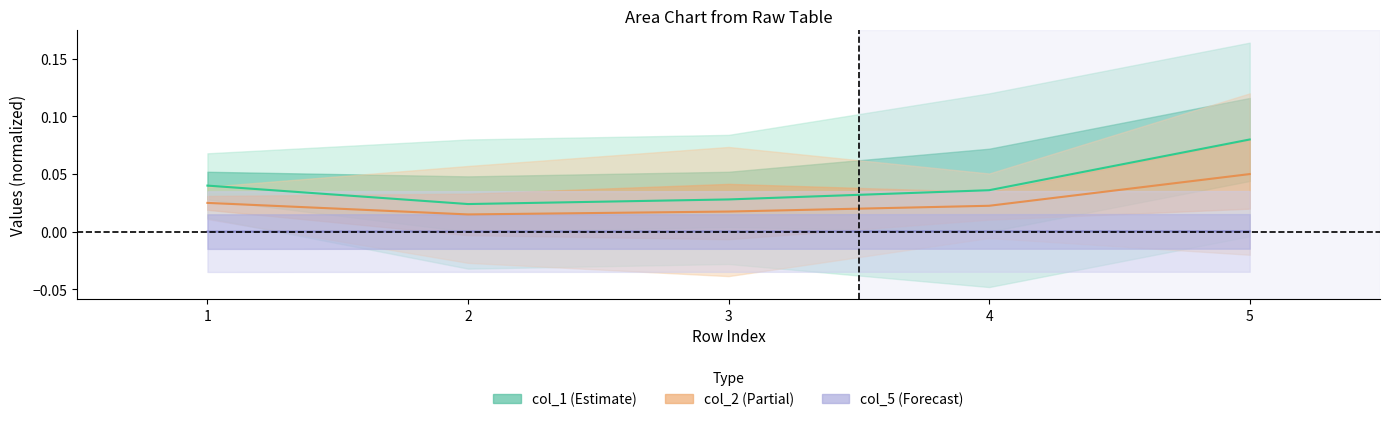

What are all the series names shown in the legend?

col_1, col_2, col_5